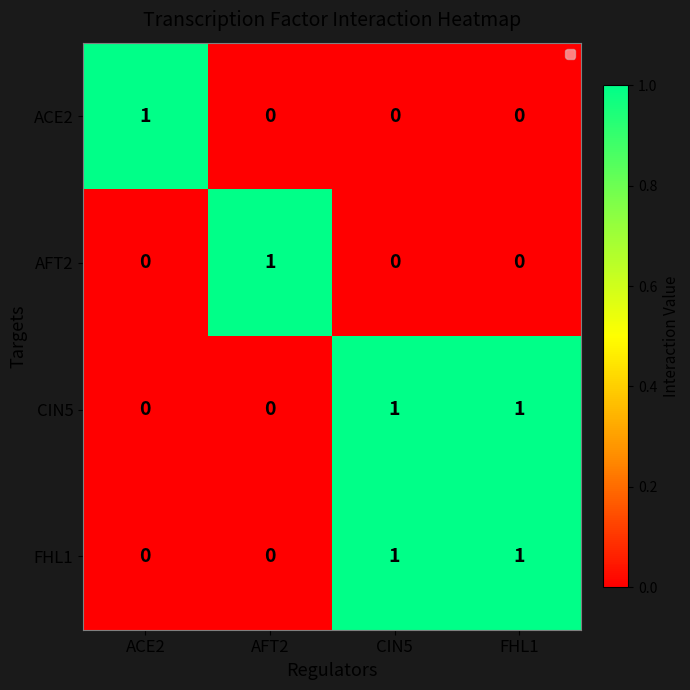

At how many categories does at least one series exceed 0?

4